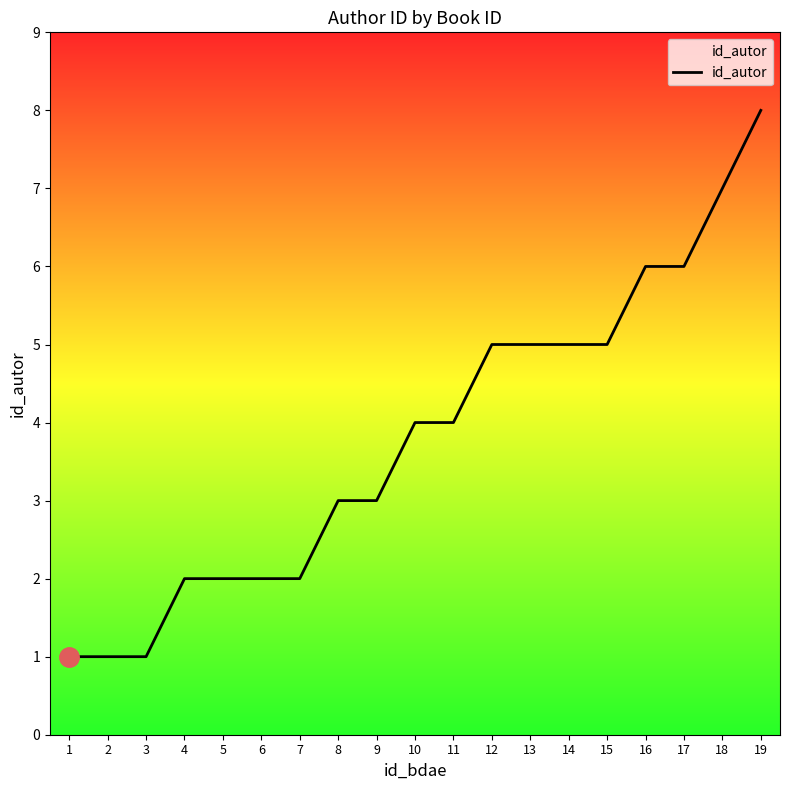

Count the values in the range 2 to 5.

12